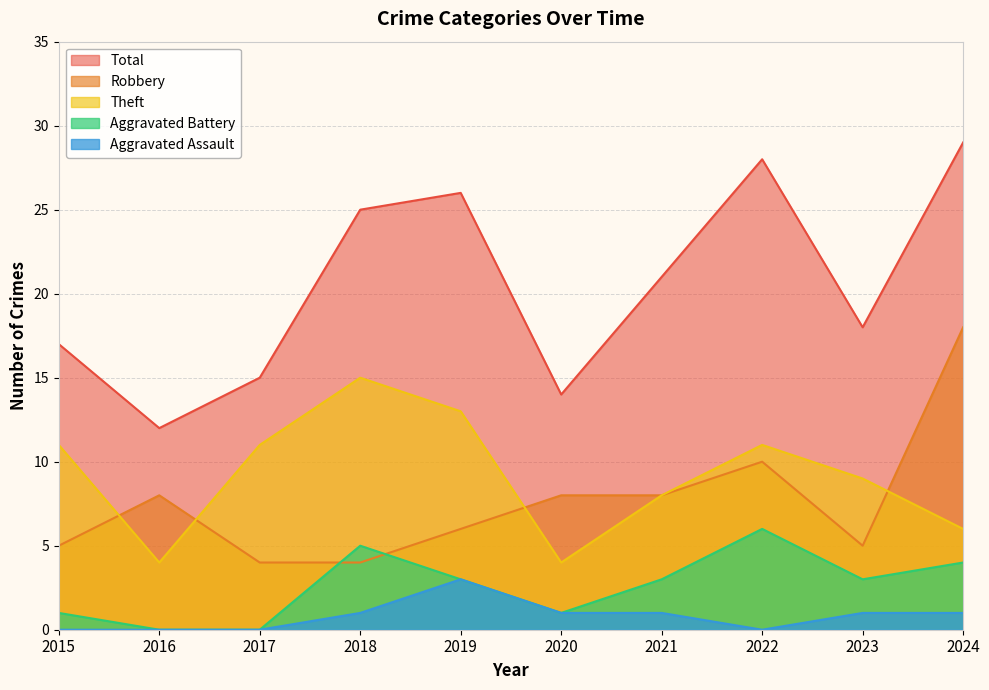

At which category does Aggravated Assault reach its first local valley?

2022